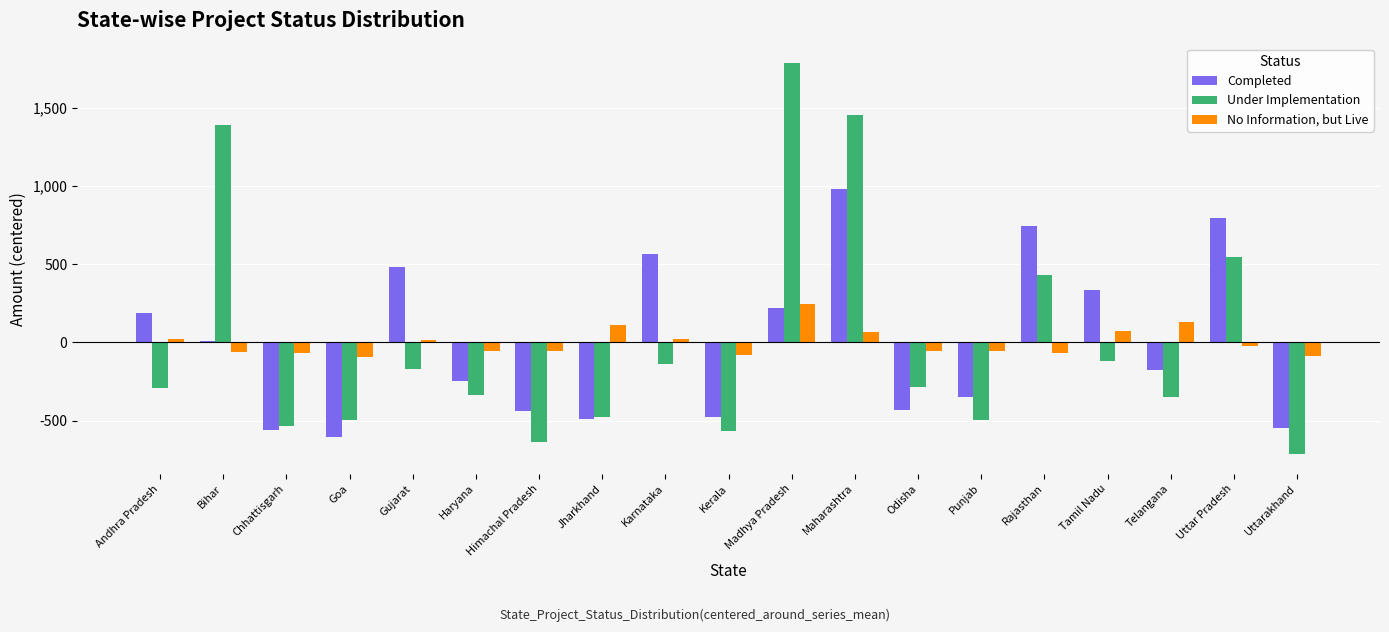

At Madhya Pradesh, list the series in order from smallest to largest.

Completed, No Information, but Live, Under Implementation